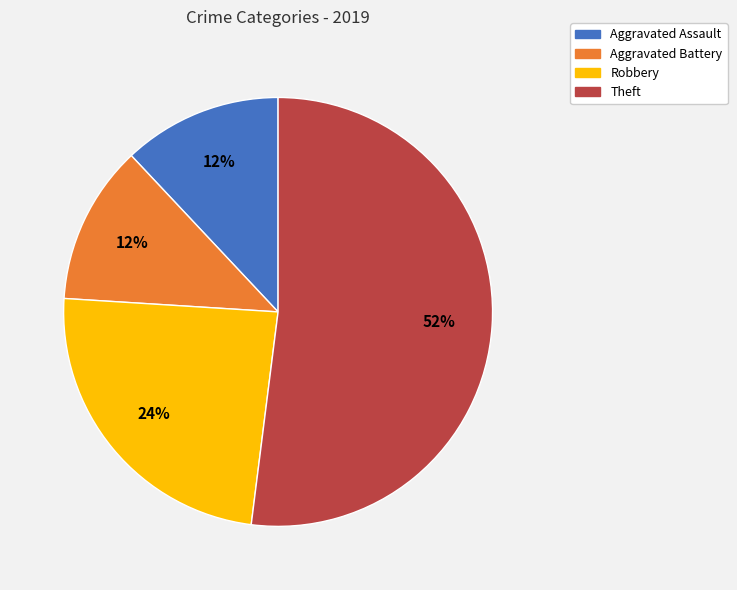

Count the number of slices in the pie.

4